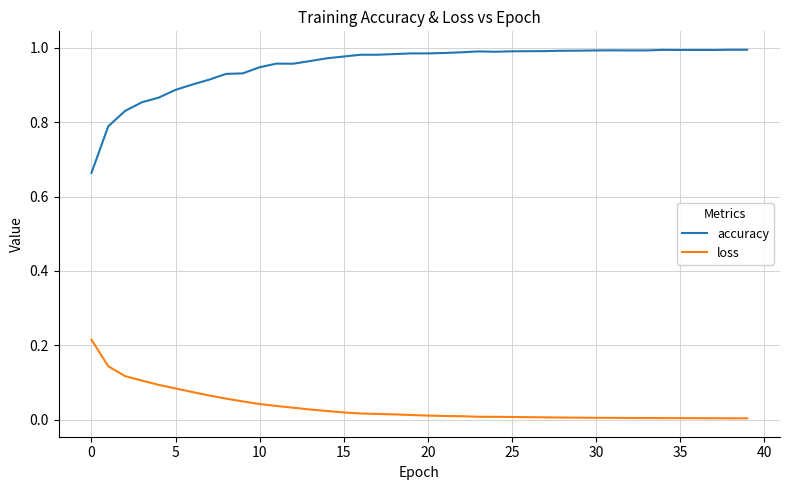

List the series in order of their overall mean, lowest first.

loss, accuracy